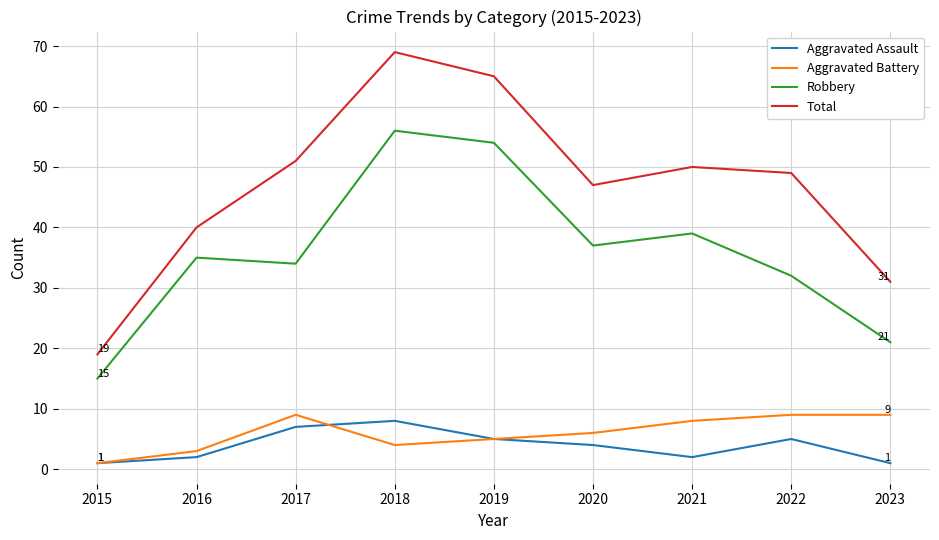

Is it true that Robbery equals 52 at 2022?

False